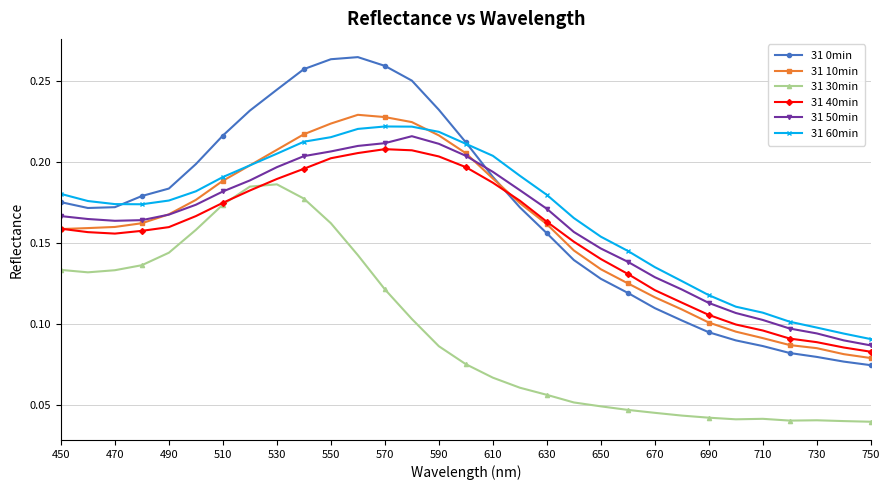

Count the 31 30min values in the range 0 to 1.

31